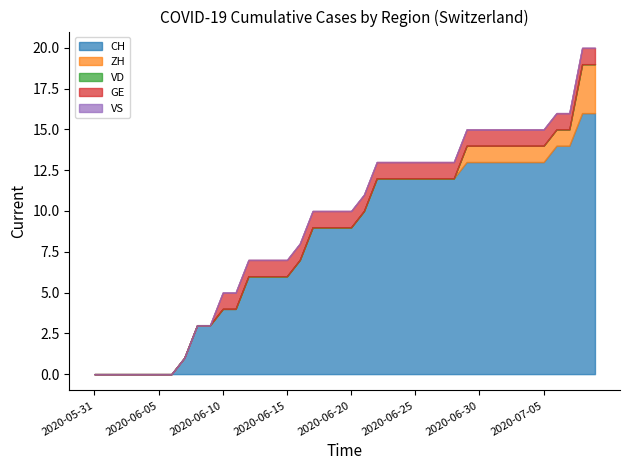

Which series has the largest total across all categories?

CH